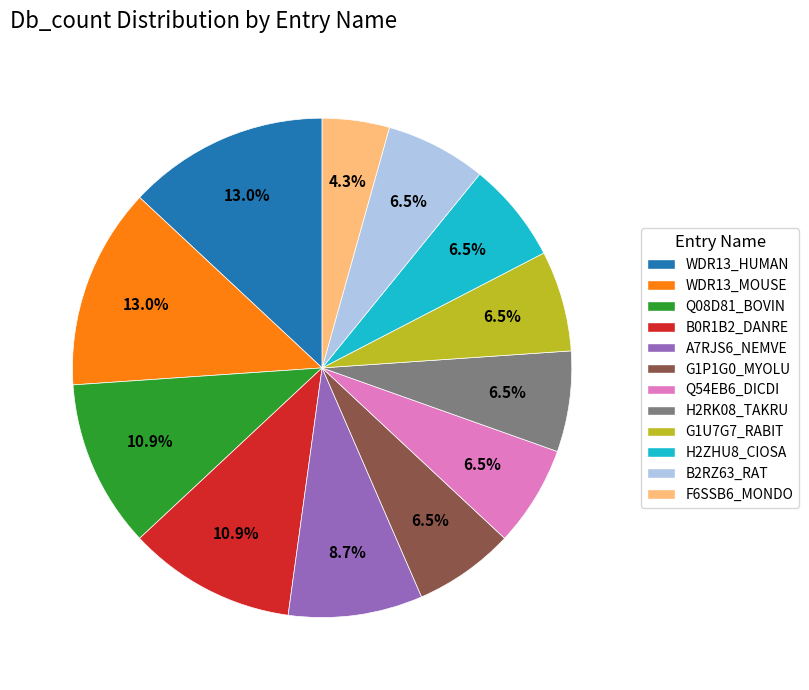

Approximately how many times larger is the value at G1U7G7_RABIT compared to H2ZHU8_CIOSA?

1.0